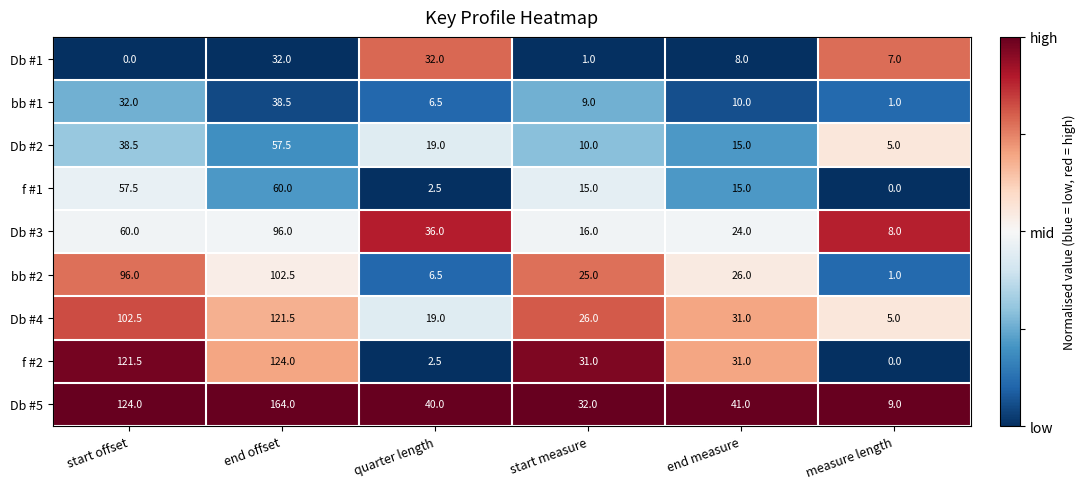

List the labels in order of Db #5 value, largest first.

end offset, start offset, end measure, quarter length, start measure, measure length